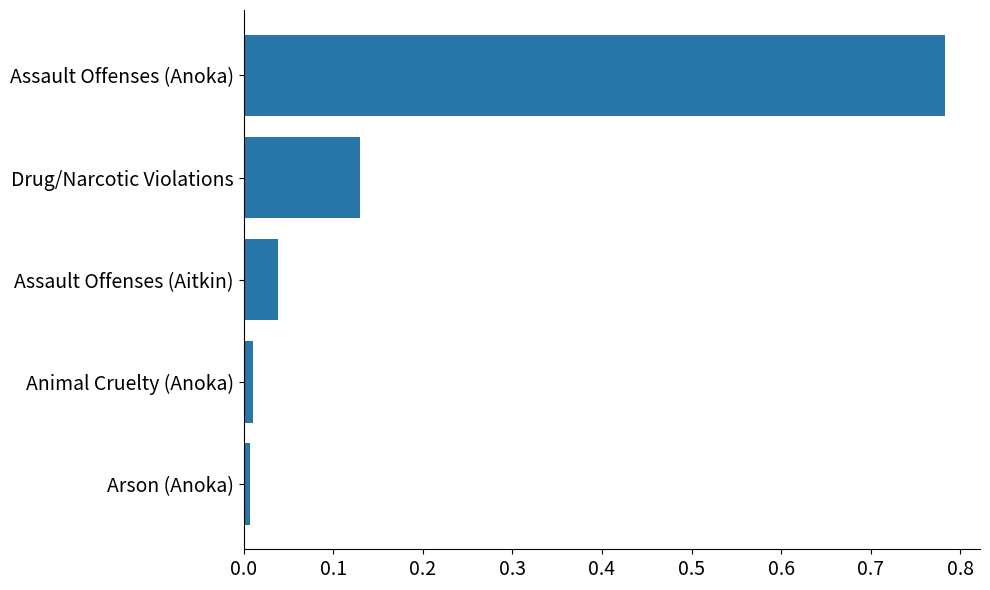

The chart shows a value of 0.0 at Animal Cruelty (Anoka). True or false?

True